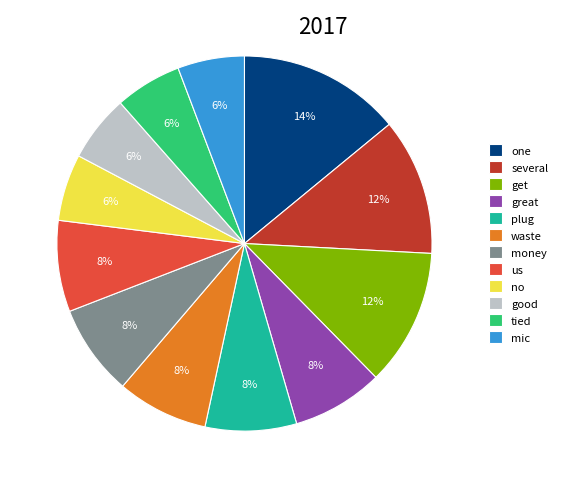

What percentage is the one slice, to the nearest percent?

14%